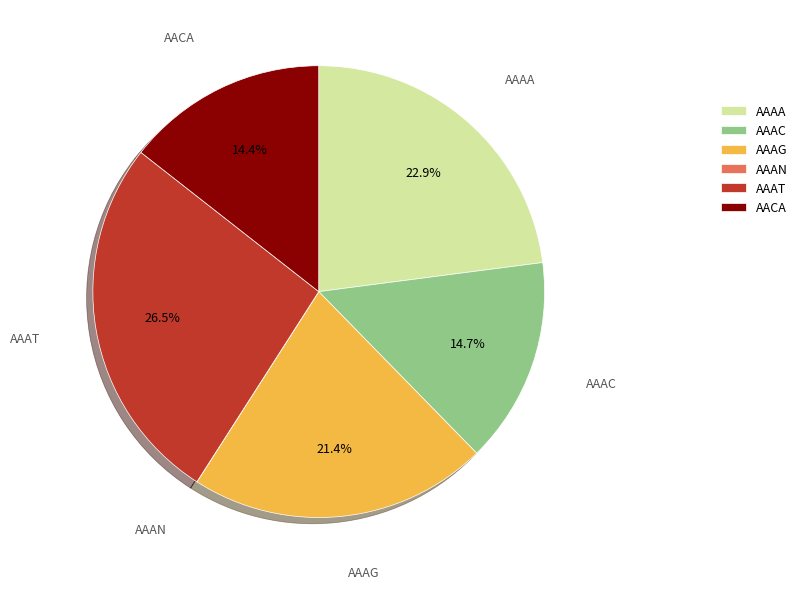

What portion of the pie excludes AACA?

85.6%